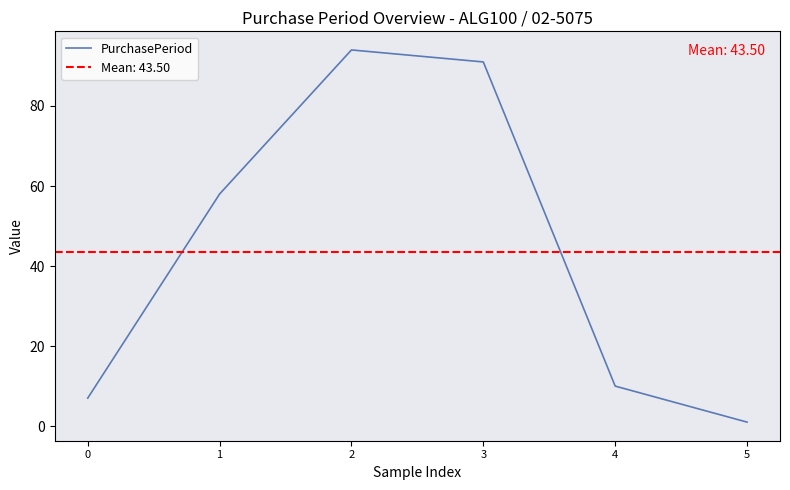

How many lines are shown in the chart?

1